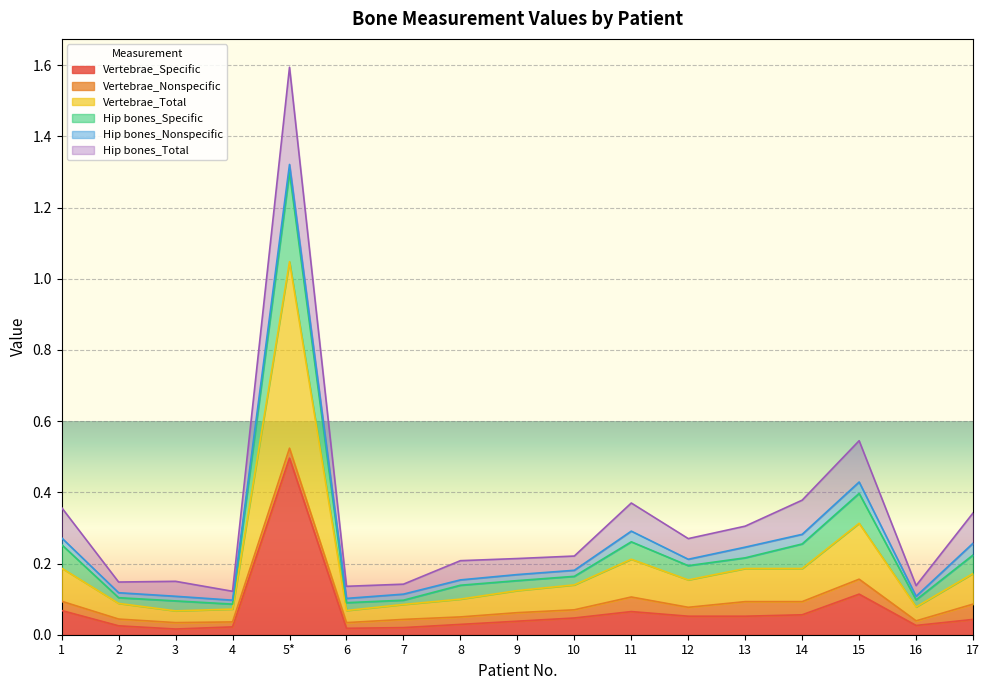

At which category is the sum across all series the highest?

5*